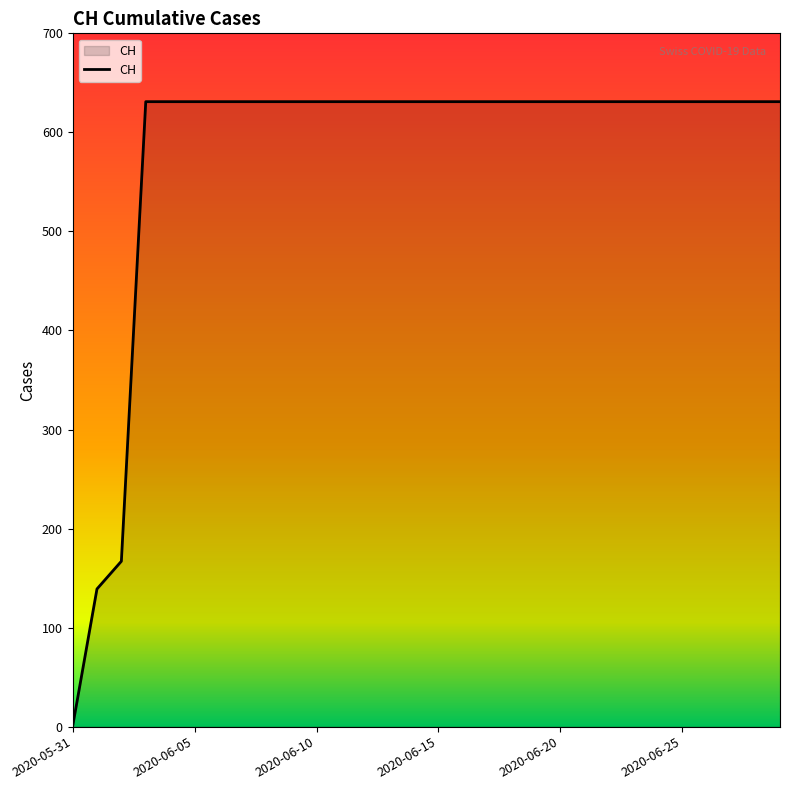

What is the maximum value shown in the chart?

631